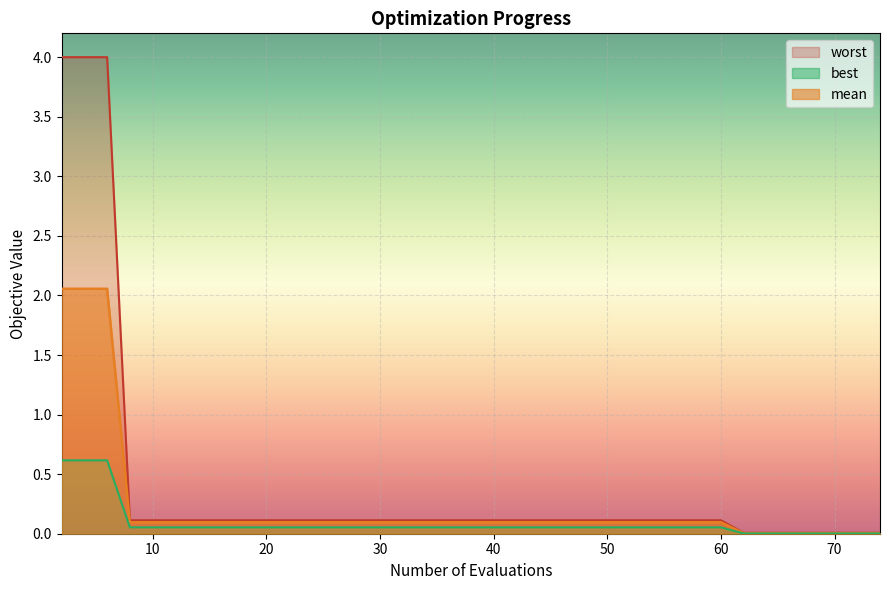

At which category does the chart reach its peak across all series?

2